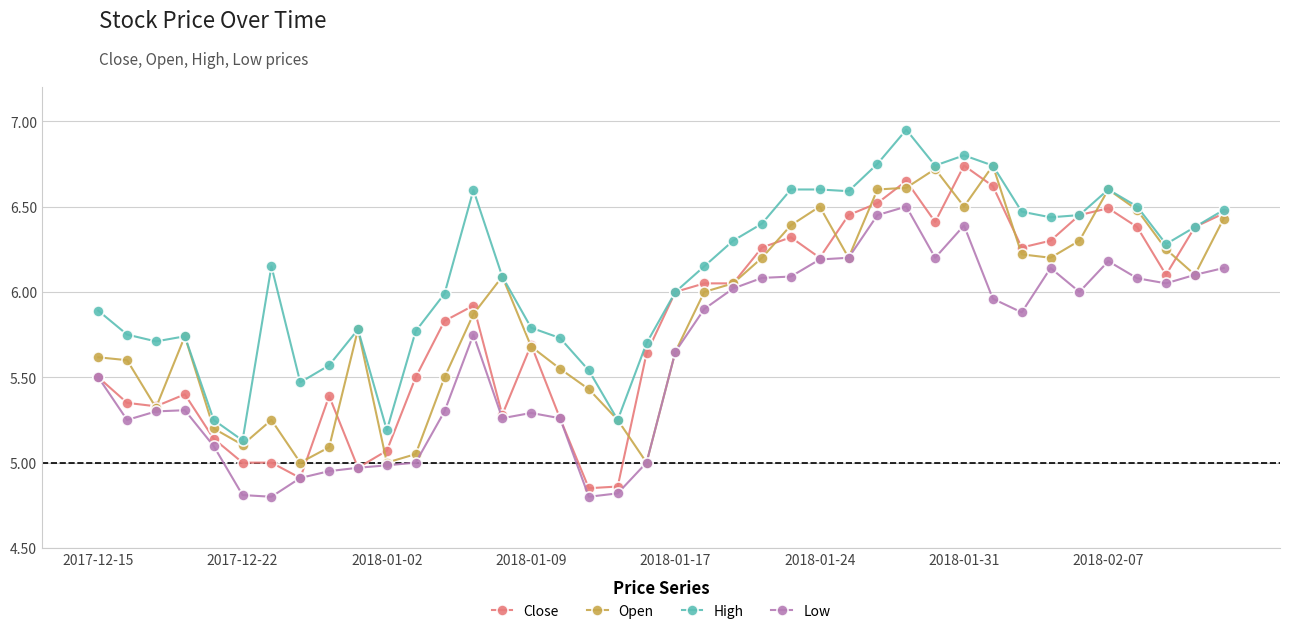

Which series has the widest spread of values?

Close